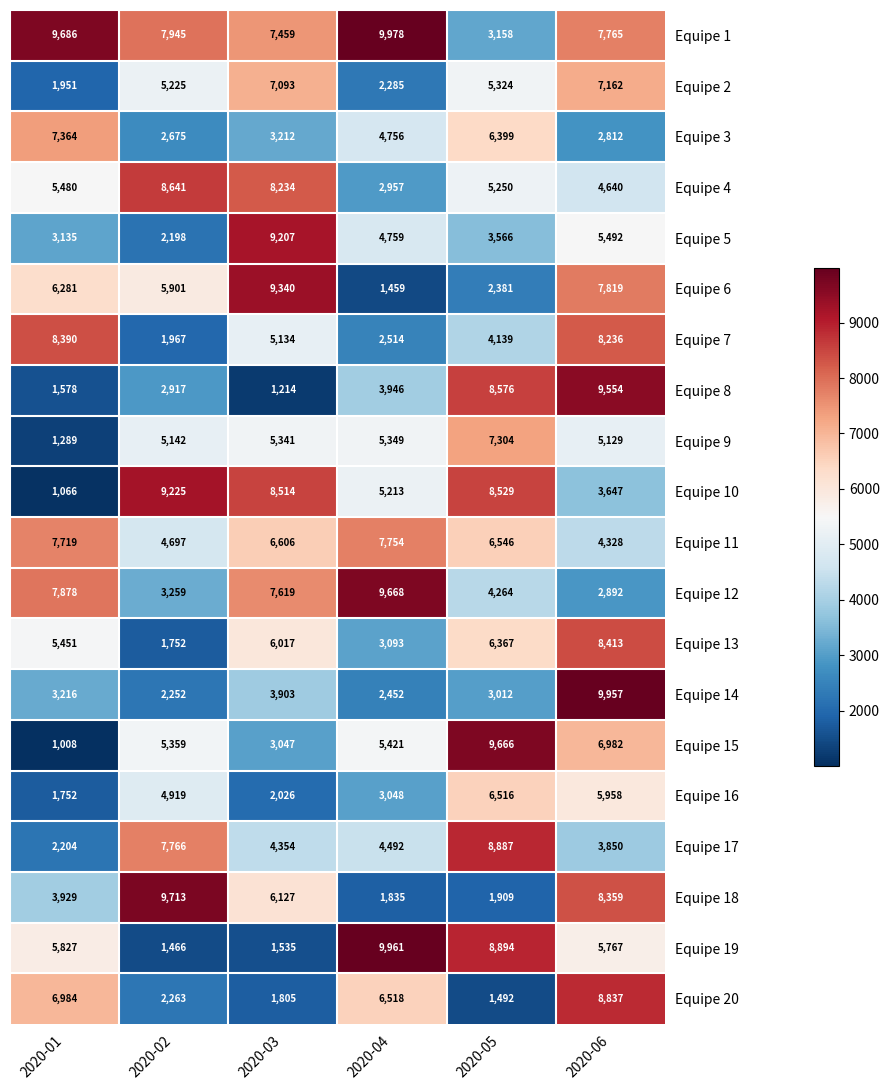

What is the difference between the highest and lowest values at 2020-02?

8247